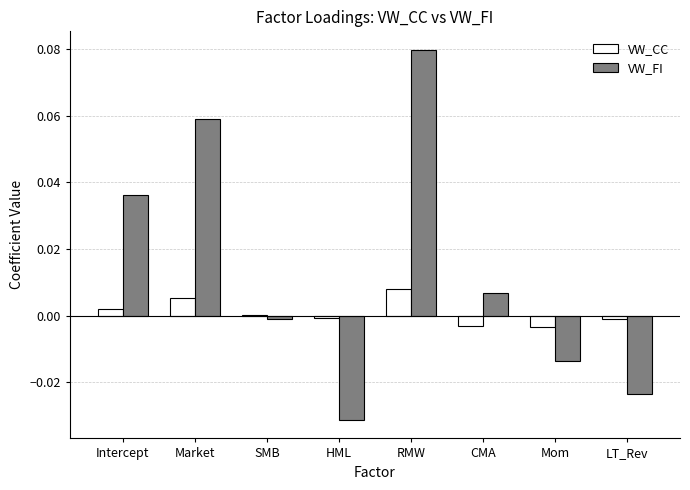

Is the value of VW_CC at HML greater than the value of VW_FI at LT_Rev?

Yes